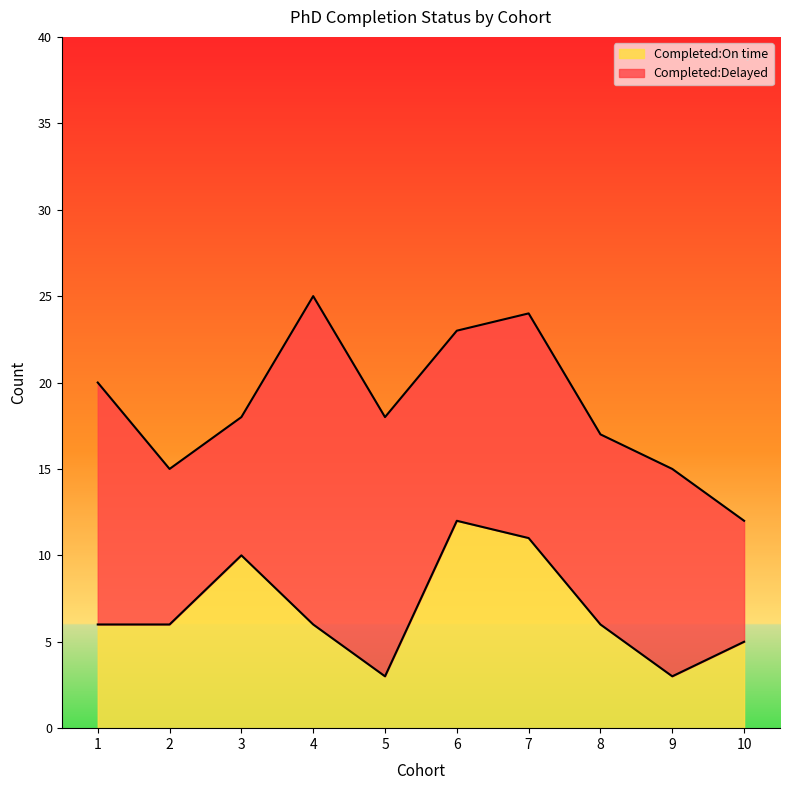

Which category has the lowest value across all series?

5